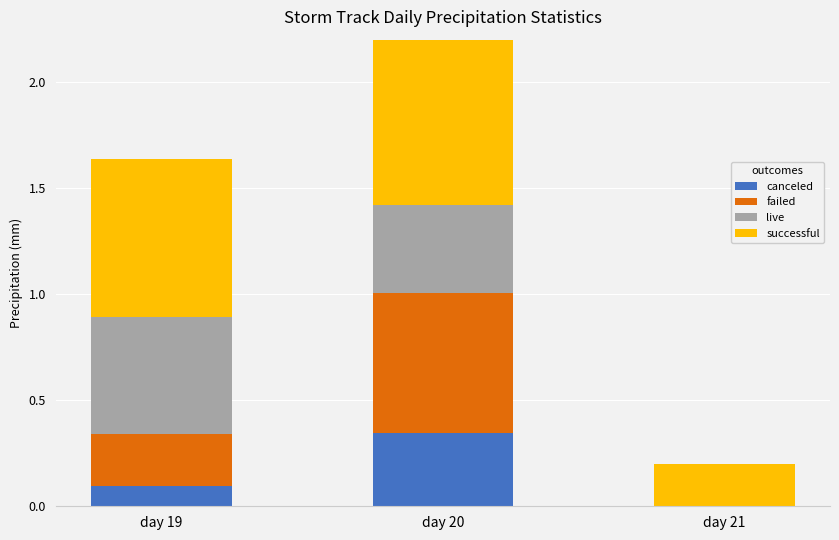

What is the total value across all series at day 19?

1.6